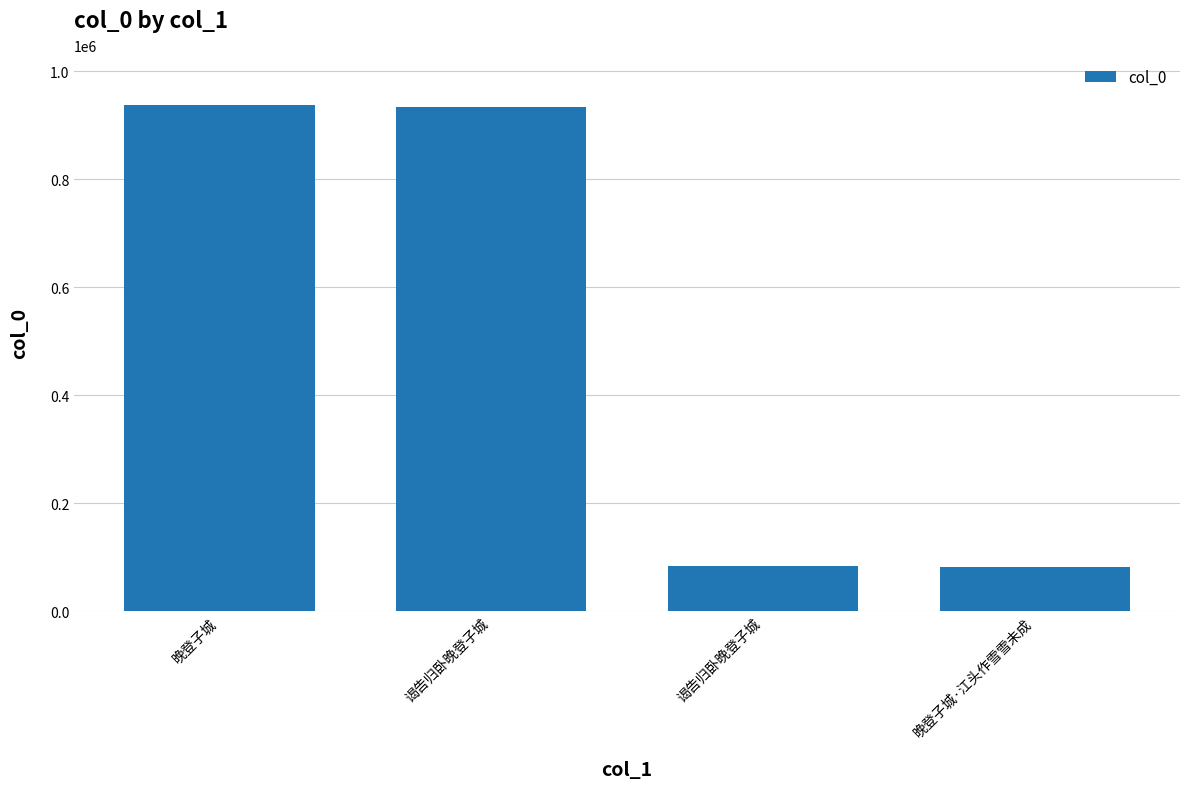

The value at 晚登子城 is 621571. True or false?

False